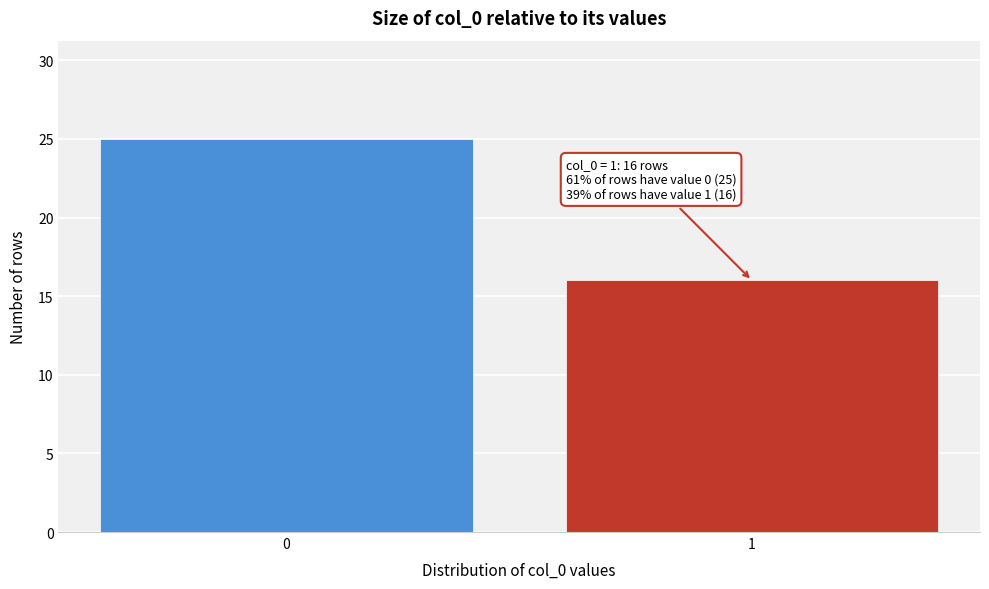

Reading left to right, transcribe all the data shown in this chart.

25	16